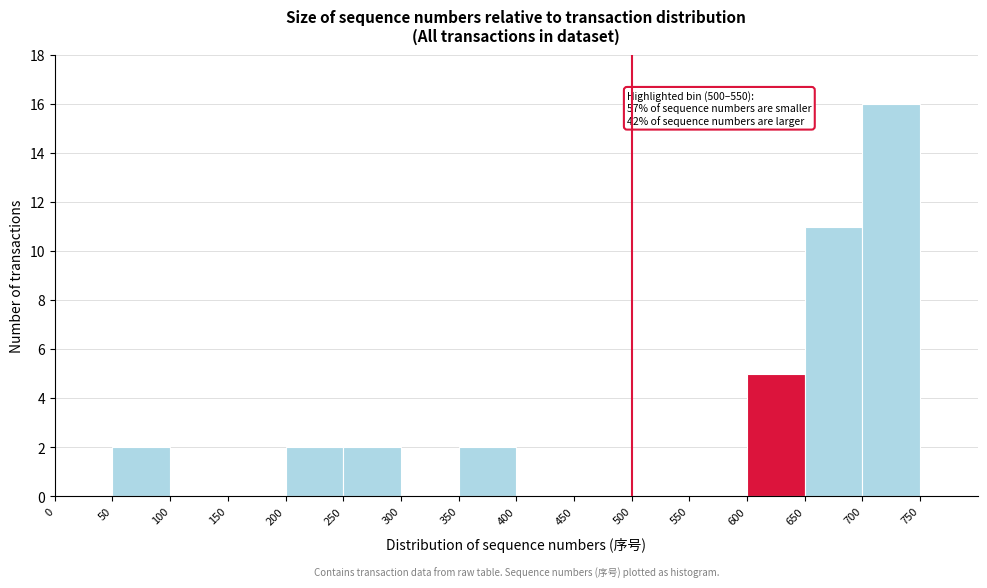

Over which range of the x-axis is the bar tallest?

700 to 750